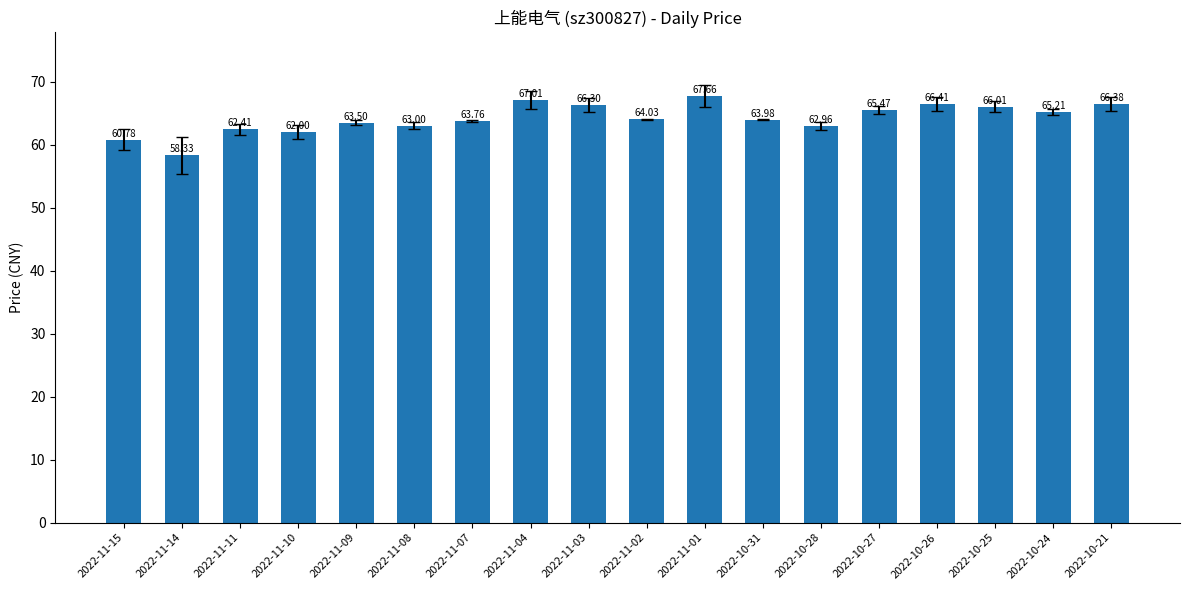

Approximately how many times larger is the value at 2022-11-01 compared to 2022-10-27?

1.0